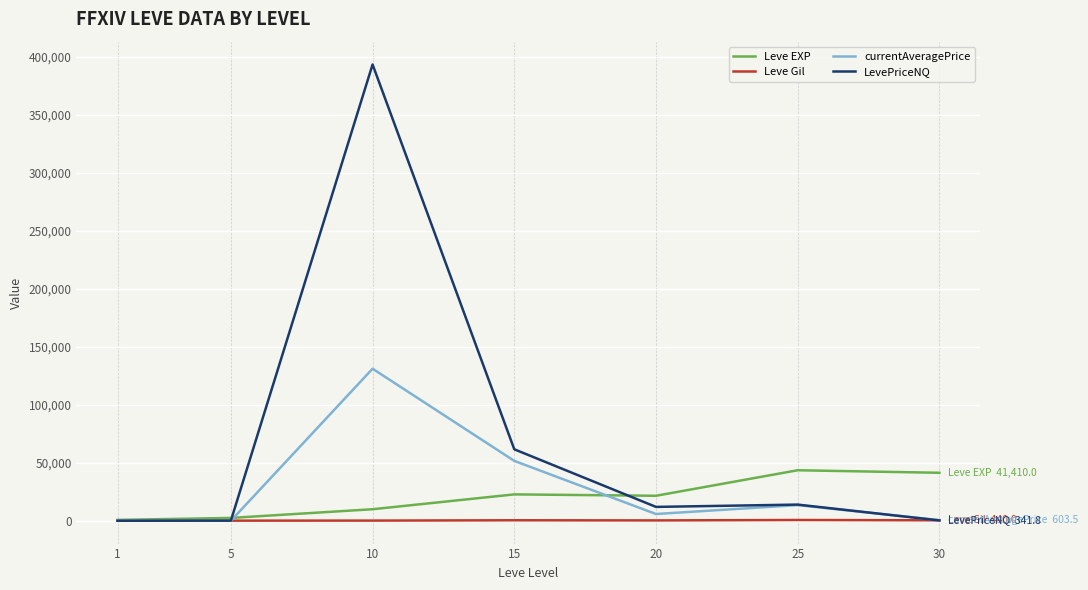

Between 5 and 10, which series saw the biggest shift?

LevePriceNQ